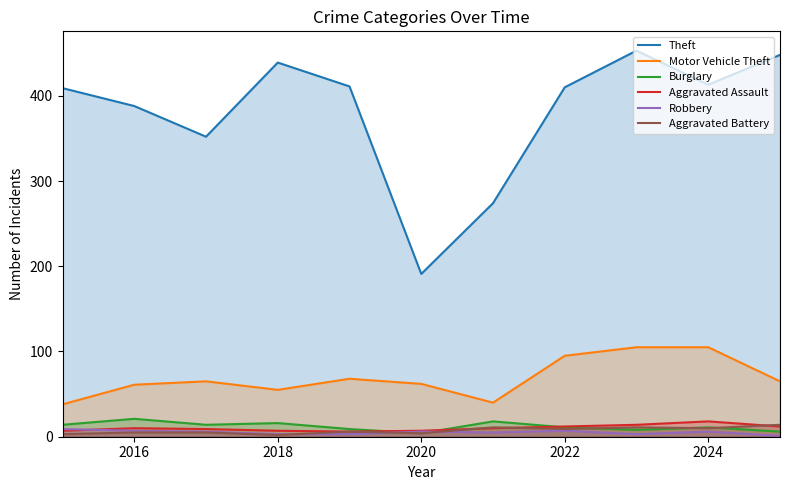

True or false: Motor Vehicle Theft and Robbery intersect in this chart.

False